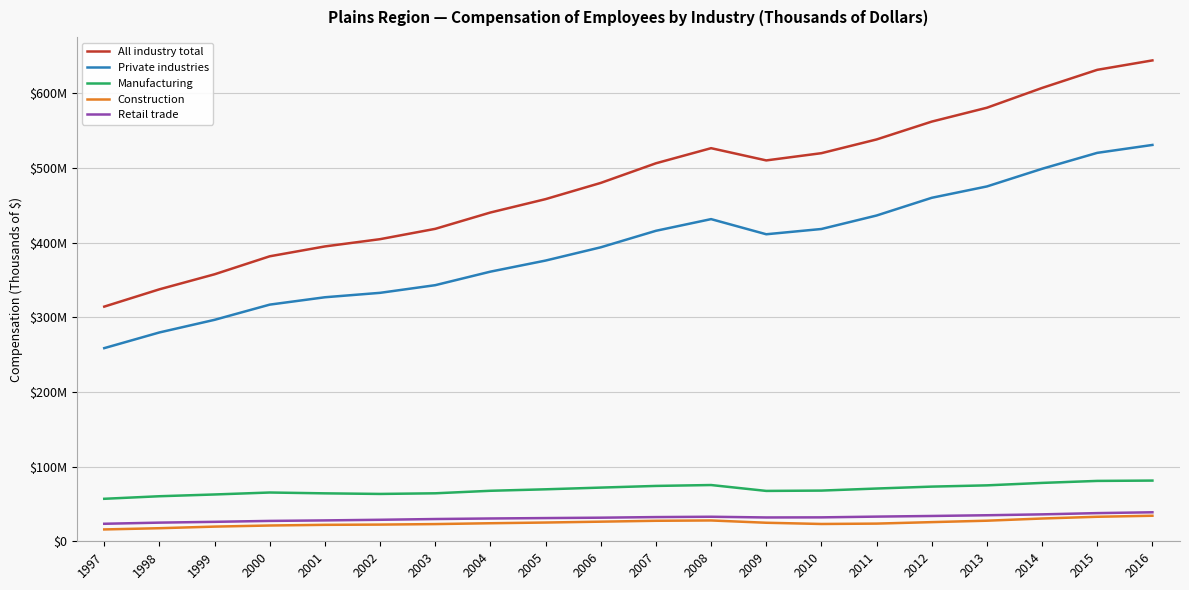

At how many categories does at least one series exceed 637512639?

1